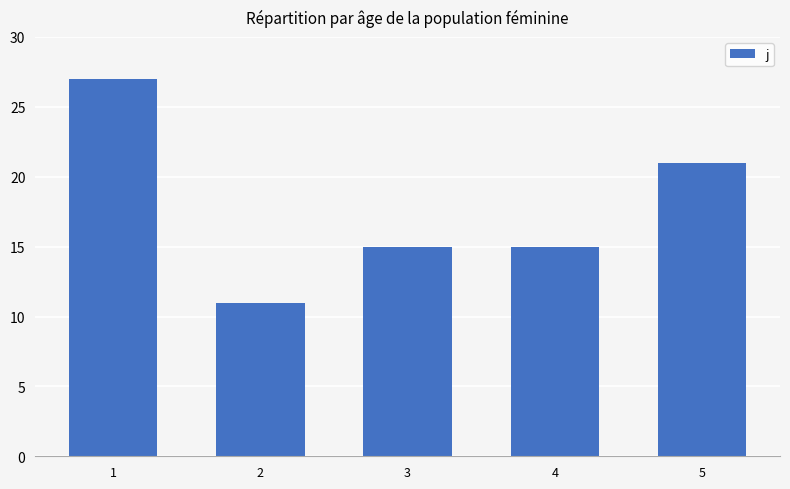

What is the value of the 5th bar from the left?

21